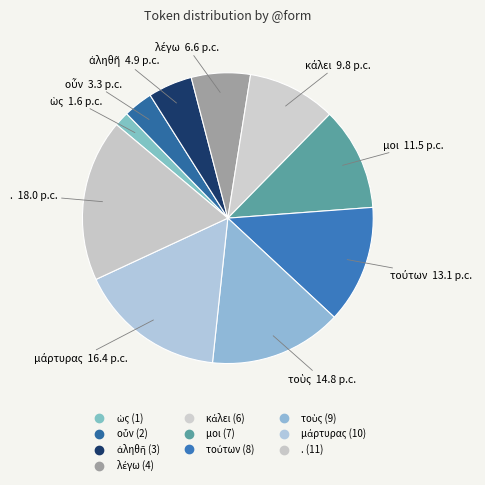

What is the largest slice in the pie chart?

.